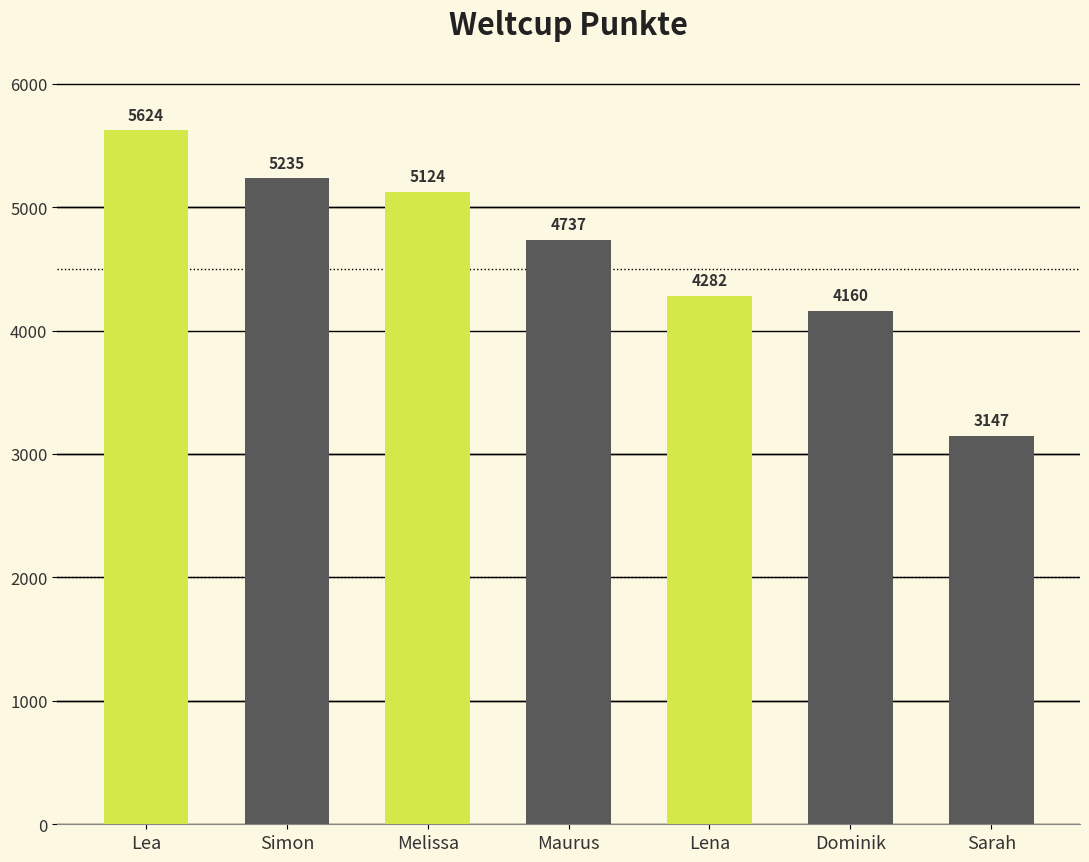

Where does the data first go above 4737?

Lea